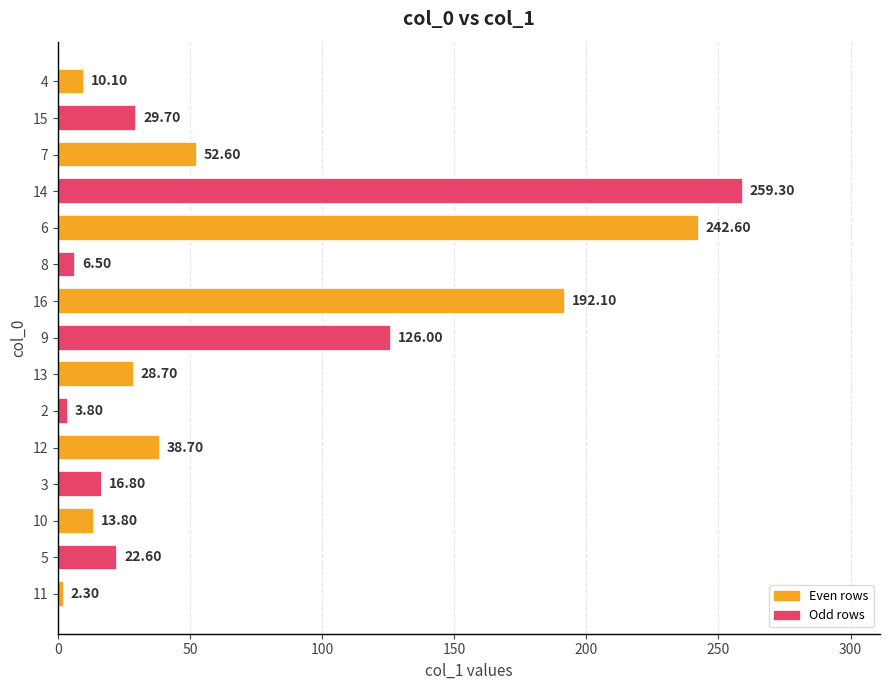

Approximately how many times larger is the value at 7 compared to 4?

5.2